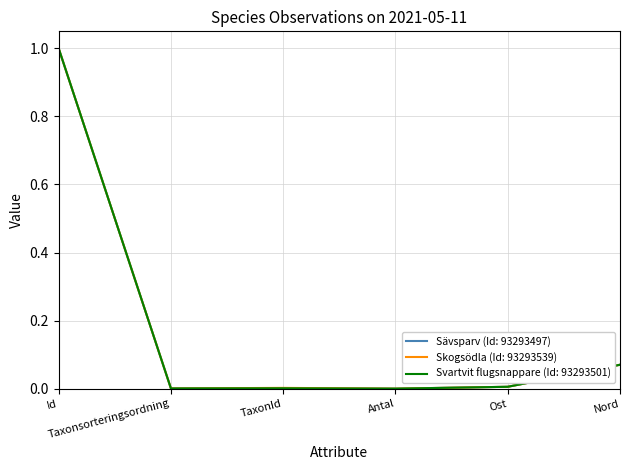

What is the maximum value shown in the chart?

1.0